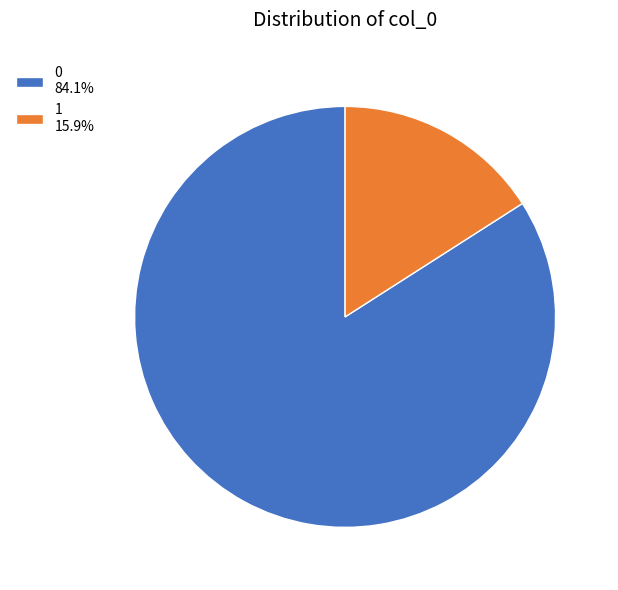

Which slice is the smallest?

1